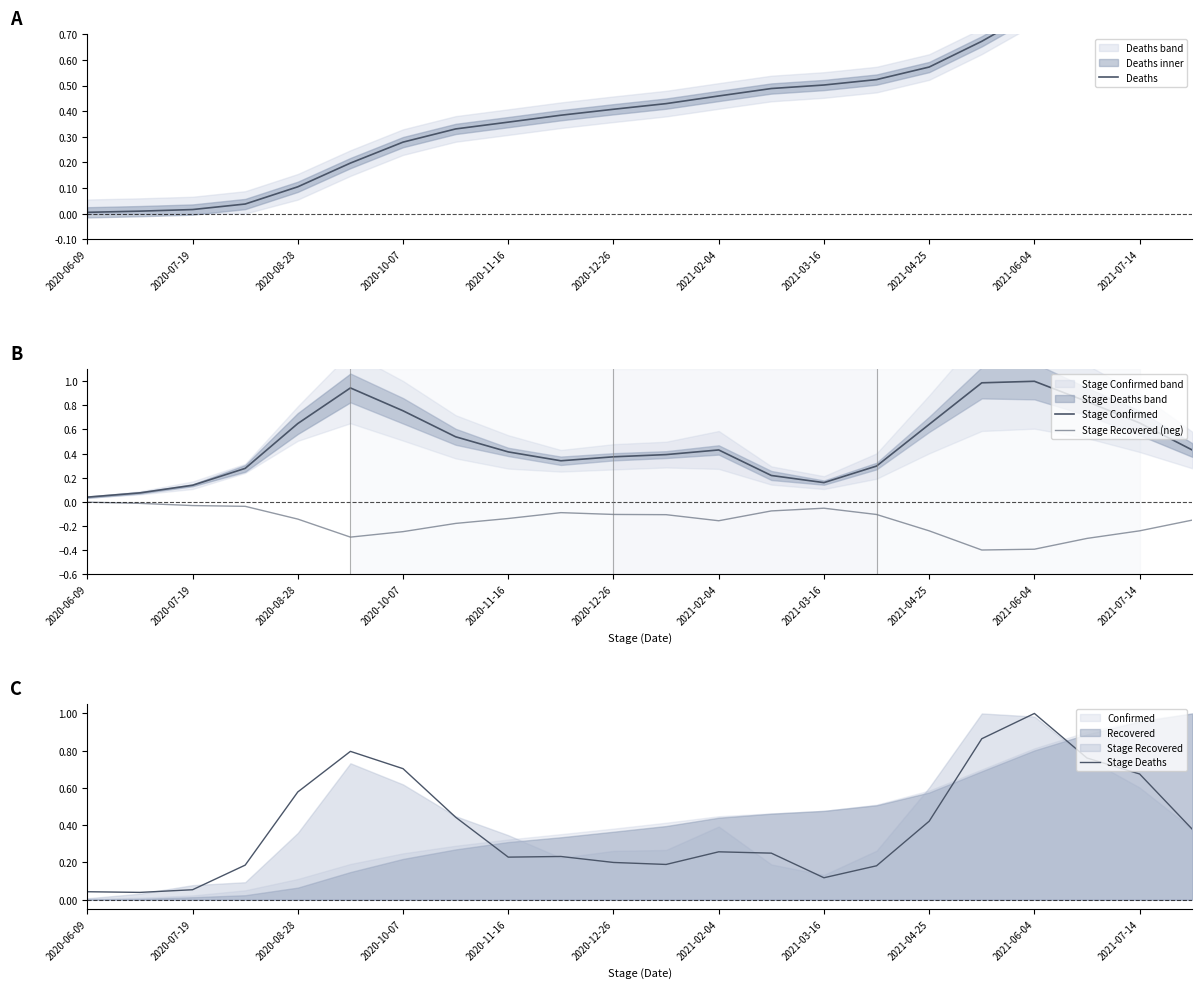

Is this an area chart (filled region under the line)?

No